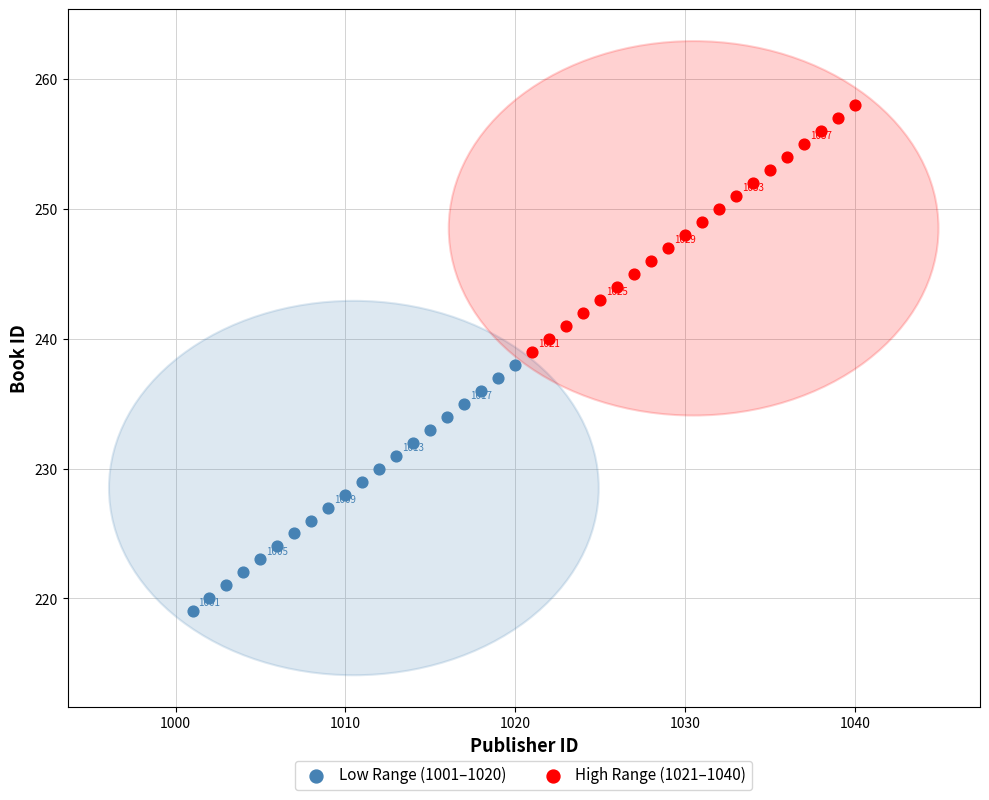

Which series reaches the maximum Y coordinate?

High Range (1021–1040)